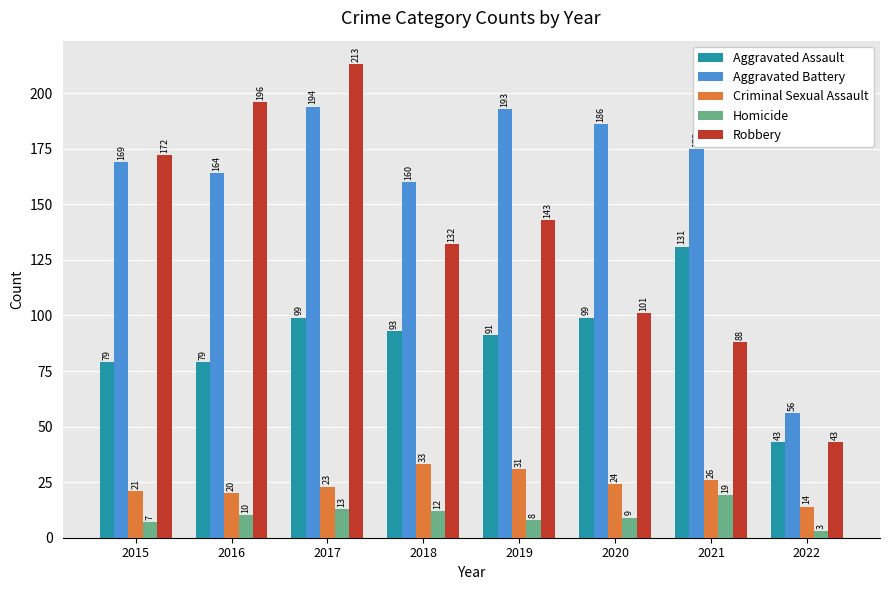

The value of Homicide at 2021 is 8. True or false?

False